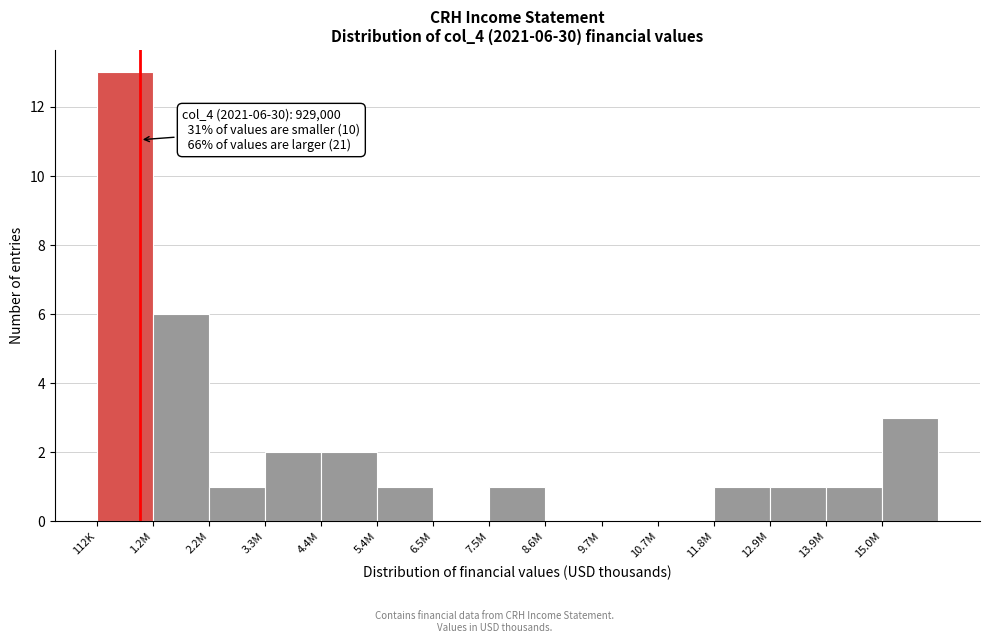

Reading left to right, what are all the values shown in this chart?

112K=13	1.2M=6	2.2M=1	3.3M=2	4.4M=2	5.4M=1	6.5M=0	7.5M=1	8.6M=0	9.7M=0	10.7M=0	11.8M=1	12.9M=1	13.9M=1	15.0M=3